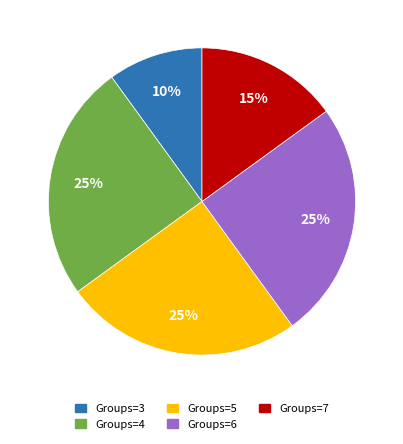

Does any single category account for the majority?

No